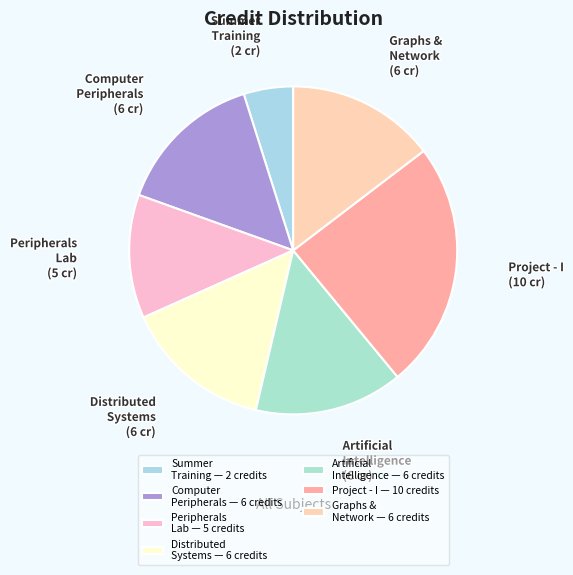

What is the ratio of the value at Artificial Intelligence to the value at Computer Peripherals?

1.0